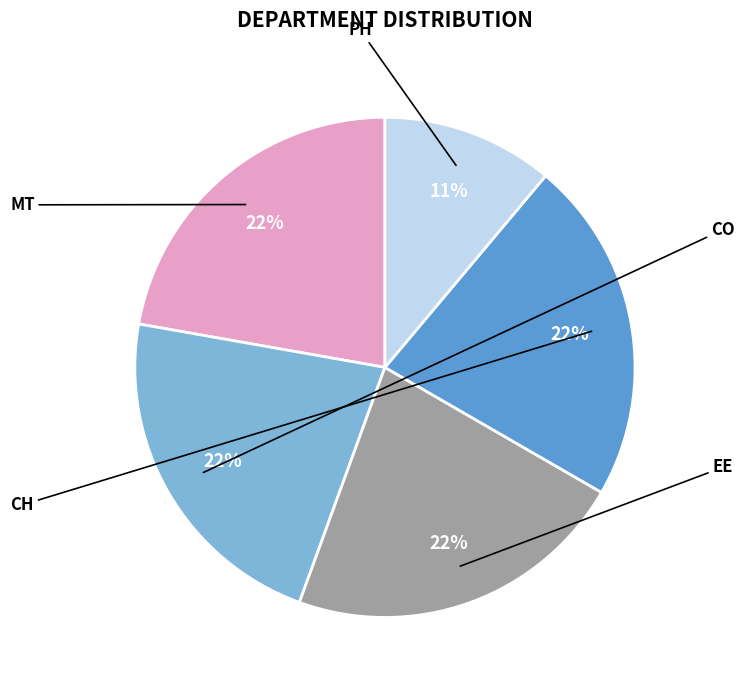

How many slices are in this pie chart?

5